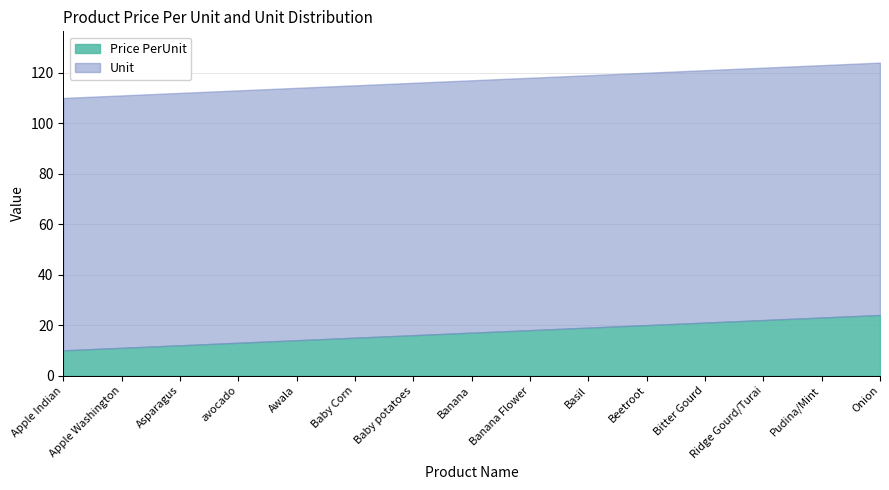

What is the minimum value for Price PerUnit?

10